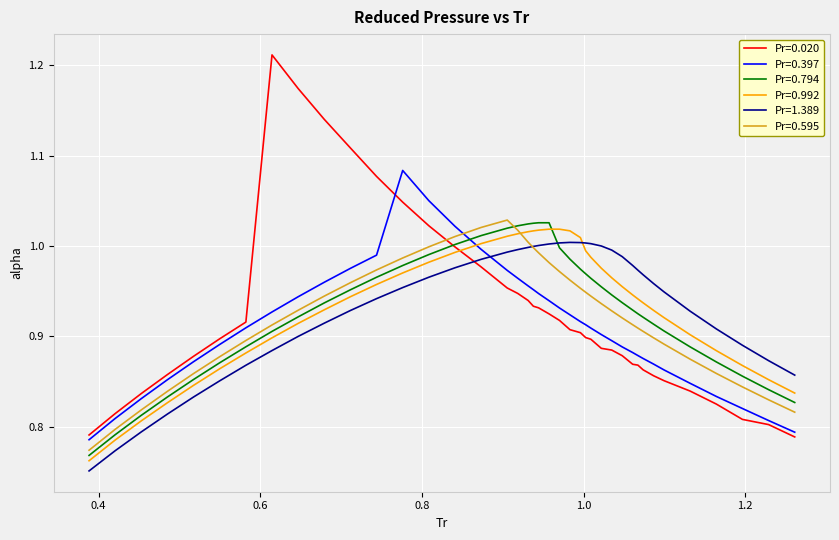

Which series has the largest range (max minus min)?

Pr=0.020